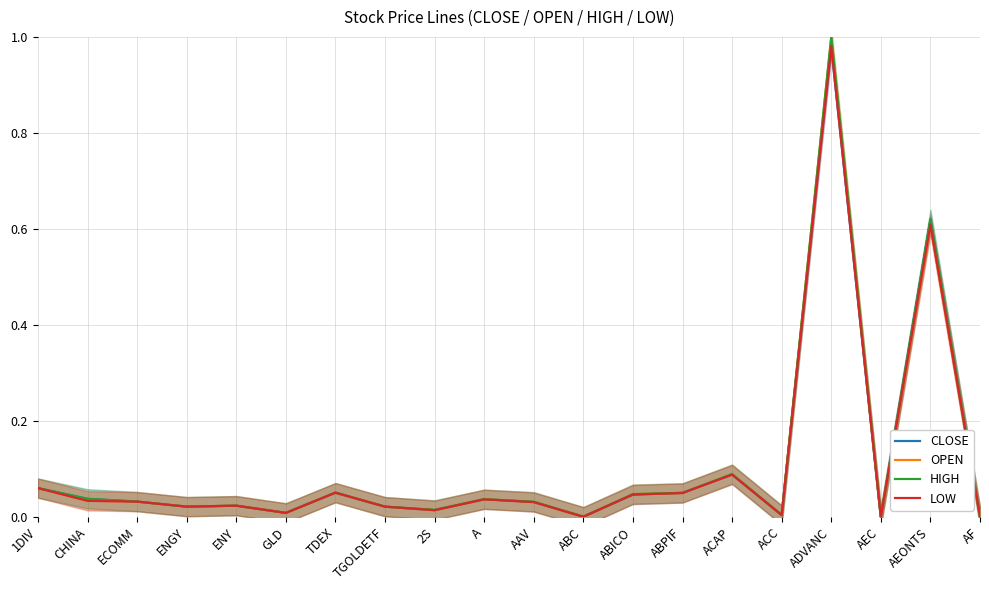

Which label corresponds to the largest value in the chart?

ADVANC